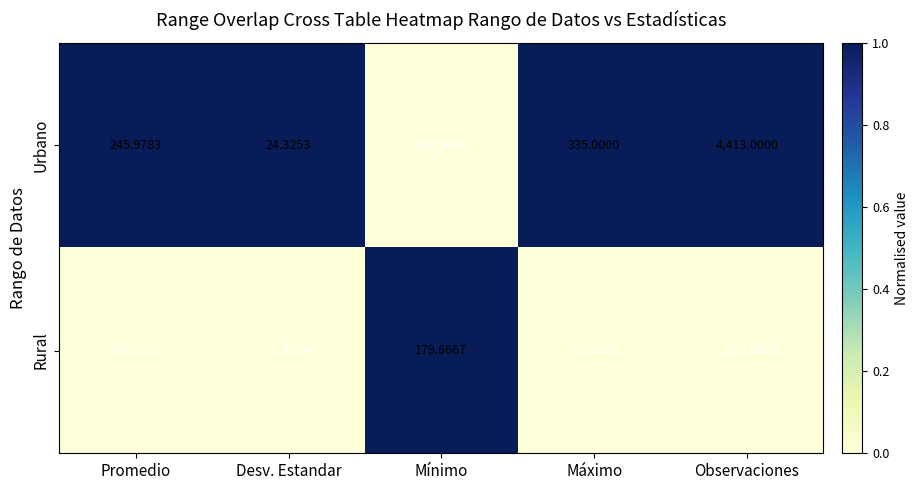

Rank the series by their maximum value, from highest to lowest.

Urbano, Rural